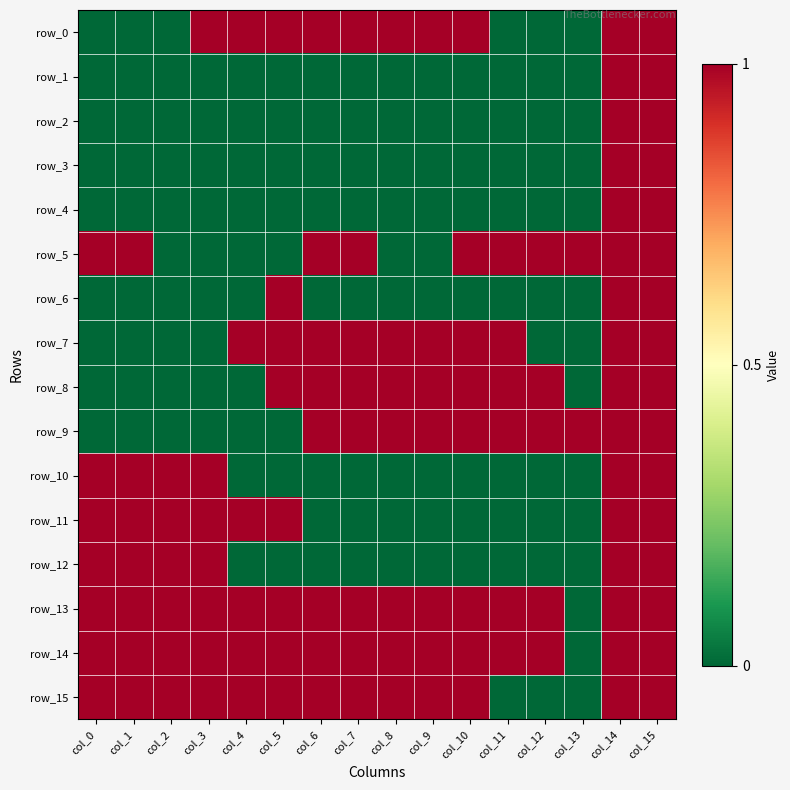

Reading left to right, what are all the values shown in this chart?

row_0: col_0=0	col_1=0	col_2=0	col_3=1	col_4=1	col_5=1	col_6=1	col_7=1	col_8=1	col_9=1	col_10=1	col_11=0	col_12=0	col_13=0	col_14=1	col_15=1
row_1: col_0=0	col_1=0	col_2=0	col_3=0	col_4=0	col_5=0	col_6=0	col_7=0	col_8=0	col_9=0	col_10=0	col_11=0	col_12=0	col_13=0	col_14=1	col_15=1
row_2: col_0=0	col_1=0	col_2=0	col_3=0	col_4=0	col_5=0	col_6=0	col_7=0	col_8=0	col_9=0	col_10=0	col_11=0	col_12=0	col_13=0	col_14=1	col_15=1
row_3: col_0=0	col_1=0	col_2=0	col_3=0	col_4=0	col_5=0	col_6=0	col_7=0	col_8=0	col_9=0	col_10=0	col_11=0	col_12=0	col_13=0	col_14=1	col_15=1
row_4: col_0=0	col_1=0	col_2=0	col_3=0	col_4=0	col_5=0	col_6=0	col_7=0	col_8=0	col_9=0	col_10=0	col_11=0	col_12=0	col_13=0	col_14=1	col_15=1
row_5: col_0=1	col_1=1	col_2=0	col_3=0	col_4=0	col_5=0	col_6=1	col_7=1	col_8=0	col_9=0	col_10=1	col_11=1	col_12=1	col_13=1	col_14=1	col_15=1
row_6: col_0=0	col_1=0	col_2=0	col_3=0	col_4=0	col_5=1	col_6=0	col_7=0	col_8=0	col_9=0	col_10=0	col_11=0	col_12=0	col_13=0	col_14=1	col_15=1
row_7: col_0=0	col_1=0	col_2=0	col_3=0	col_4=1	col_5=1	col_6=1	col_7=1	col_8=1	col_9=1	col_10=1	col_11=1	col_12=0	col_13=0	col_14=1	col_15=1
row_8: col_0=0	col_1=0	col_2=0	col_3=0	col_4=0	col_5=1	col_6=1	col_7=1	col_8=1	col_9=1	col_10=1	col_11=1	col_12=1	col_13=0	col_14=1	col_15=1
row_9: col_0=0	col_1=0	col_2=0	col_3=0	col_4=0	col_5=0	col_6=1	col_7=1	col_8=1	col_9=1	col_10=1	col_11=1	col_12=1	col_13=1	col_14=1	col_15=1
row_10: col_0=1	col_1=1	col_2=1	col_3=1	col_4=0	col_5=0	col_6=0	col_7=0	col_8=0	col_9=0	col_10=0	col_11=0	col_12=0	col_13=0	col_14=1	col_15=1
row_11: col_0=1	col_1=1	col_2=1	col_3=1	col_4=1	col_5=1	col_6=0	col_7=0	col_8=0	col_9=0	col_10=0	col_11=0	col_12=0	col_13=0	col_14=1	col_15=1
row_12: col_0=1	col_1=1	col_2=1	col_3=1	col_4=0	col_5=0	col_6=0	col_7=0	col_8=0	col_9=0	col_10=0	col_11=0	col_12=0	col_13=0	col_14=1	col_15=1
row_13: col_0=1	col_1=1	col_2=1	col_3=1	col_4=1	col_5=1	col_6=1	col_7=1	col_8=1	col_9=1	col_10=1	col_11=1	col_12=1	col_13=0	col_14=1	col_15=1
row_14: col_0=1	col_1=1	col_2=1	col_3=1	col_4=1	col_5=1	col_6=1	col_7=1	col_8=1	col_9=1	col_10=1	col_11=1	col_12=1	col_13=0	col_14=1	col_15=1
row_15: col_0=1	col_1=1	col_2=1	col_3=1	col_4=1	col_5=1	col_6=1	col_7=1	col_8=1	col_9=1	col_10=1	col_11=0	col_12=0	col_13=0	col_14=1	col_15=1